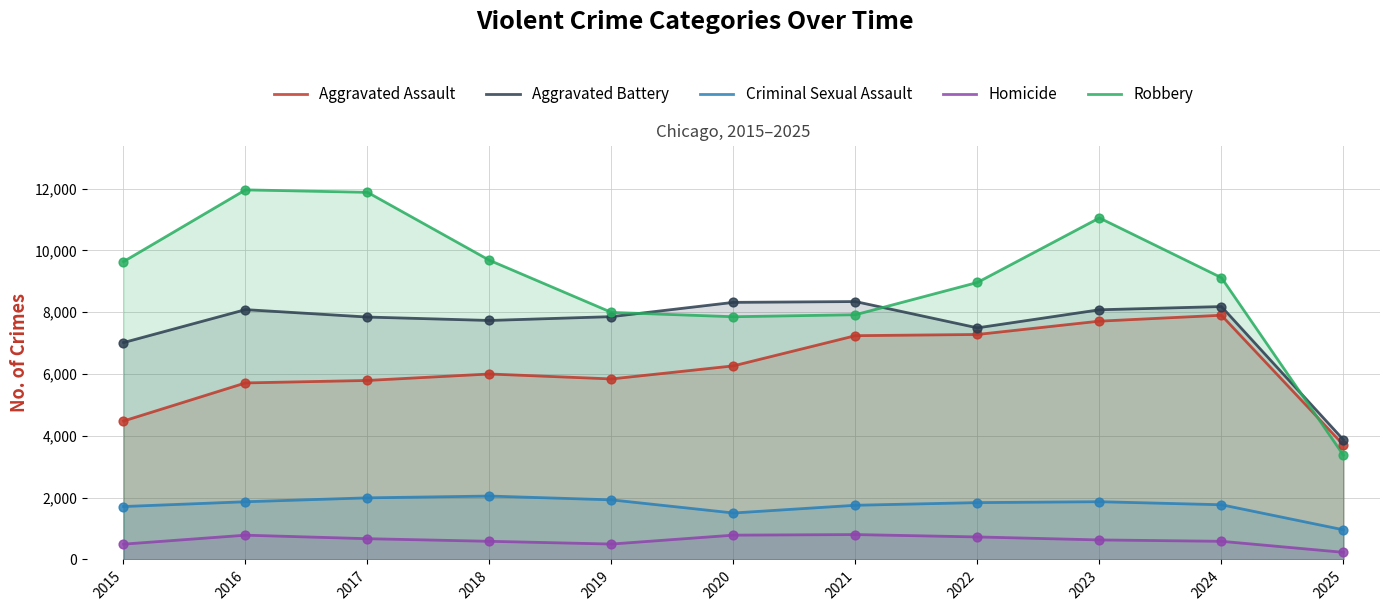

What is the total value across all series at 2017?

28185